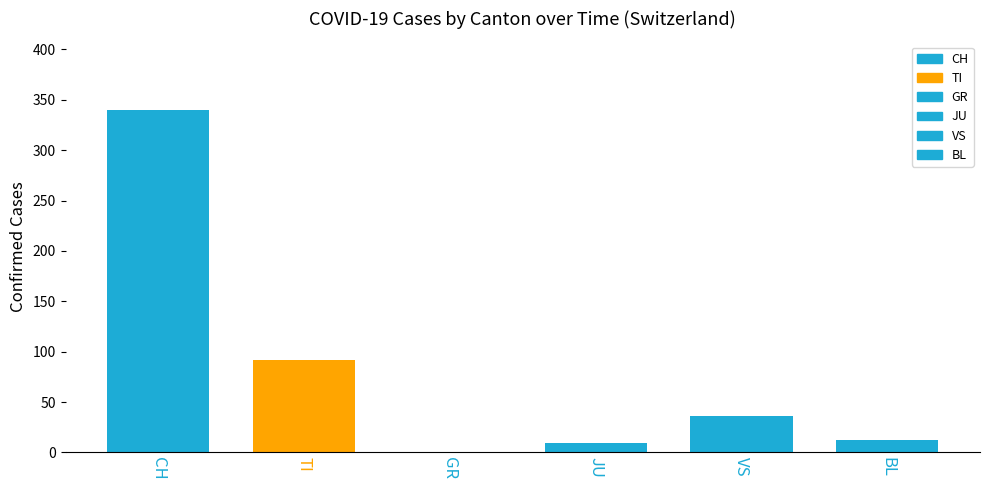

Between TI and GR, which is larger?

TI